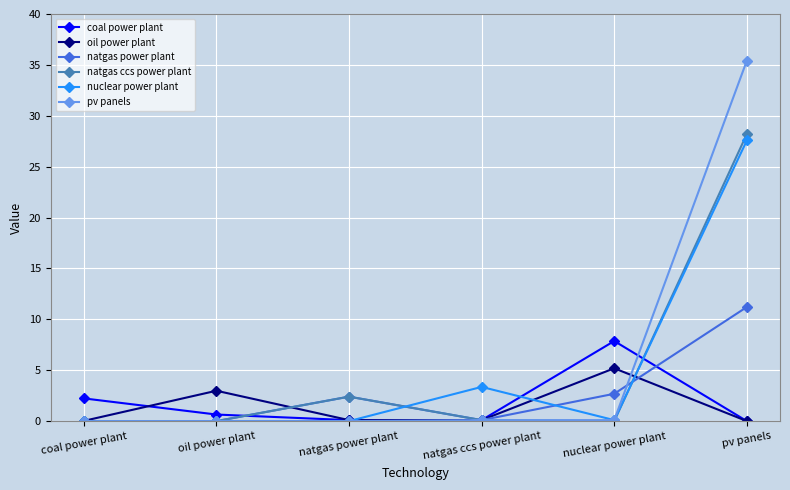

Which series changed the most between coal power plant and natgas ccs power plant?

nuclear power plant